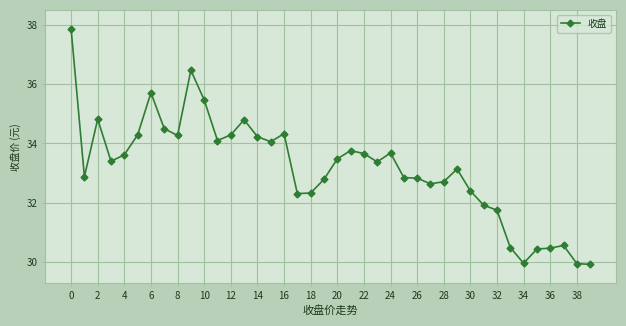

What is the value of the 21st point from the left?

33.5